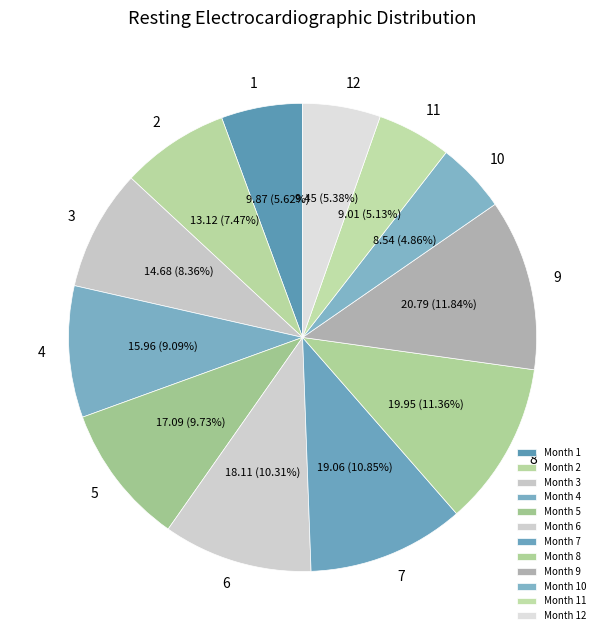

Does 3 represent more than half of the total?

No